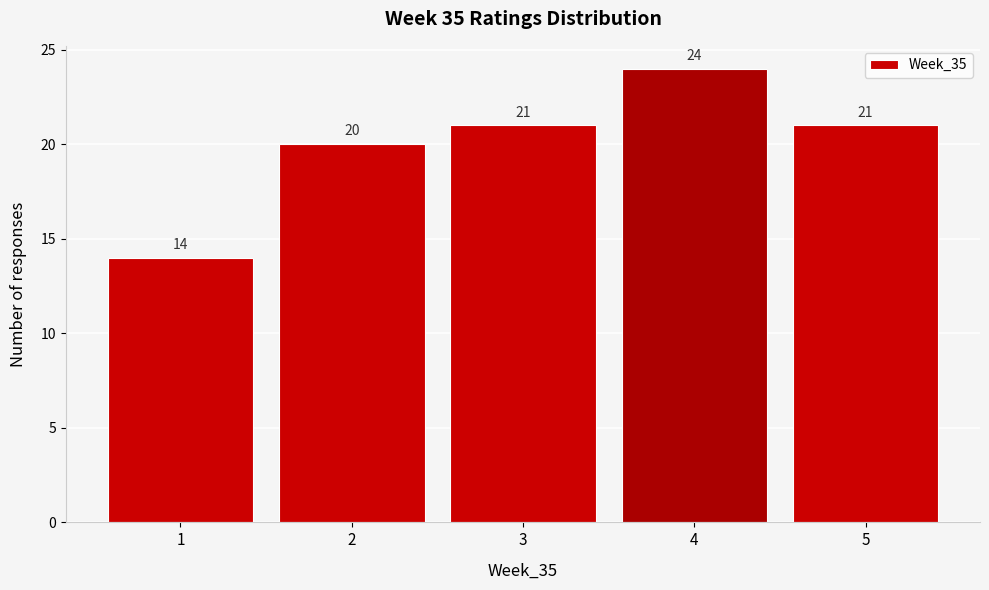

What is the height of the bar covering 3.5 to 4.5 on the x-axis?

24